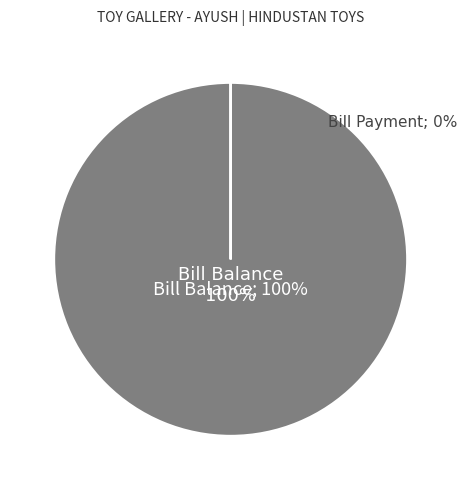

What is the largest slice in the pie chart?

Bill Balance